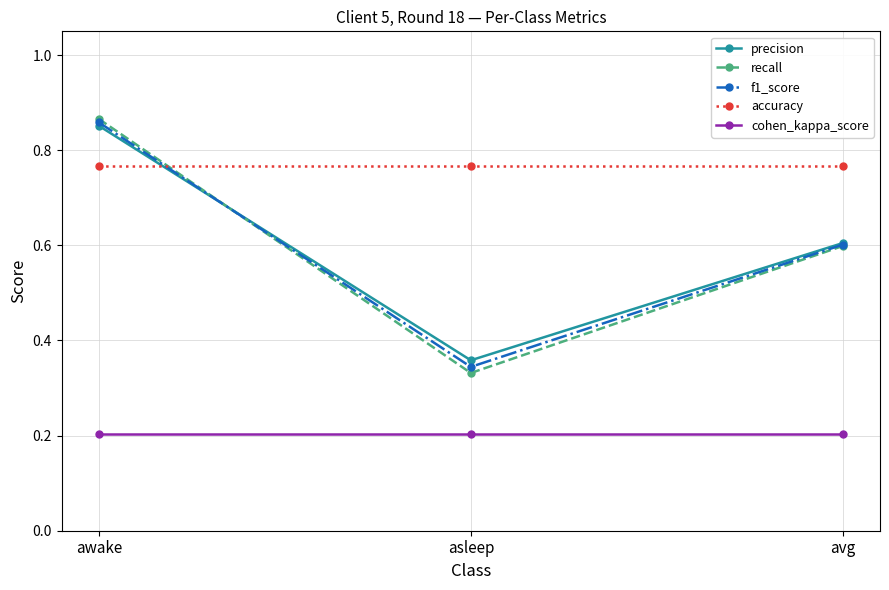

Is this an area chart (filled region under the line)?

No